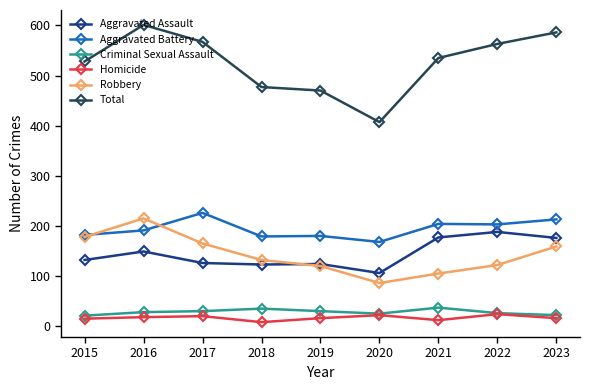

Which series changed the most between 2016 and 2018?

Total